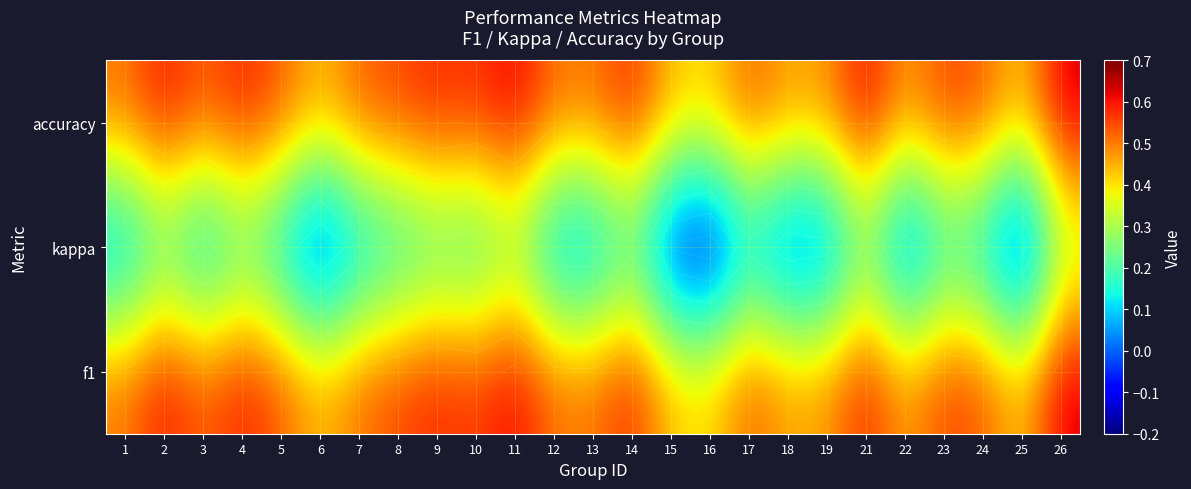

Rank the series by their maximum value, from lowest to highest.

kappa, f1, accuracy